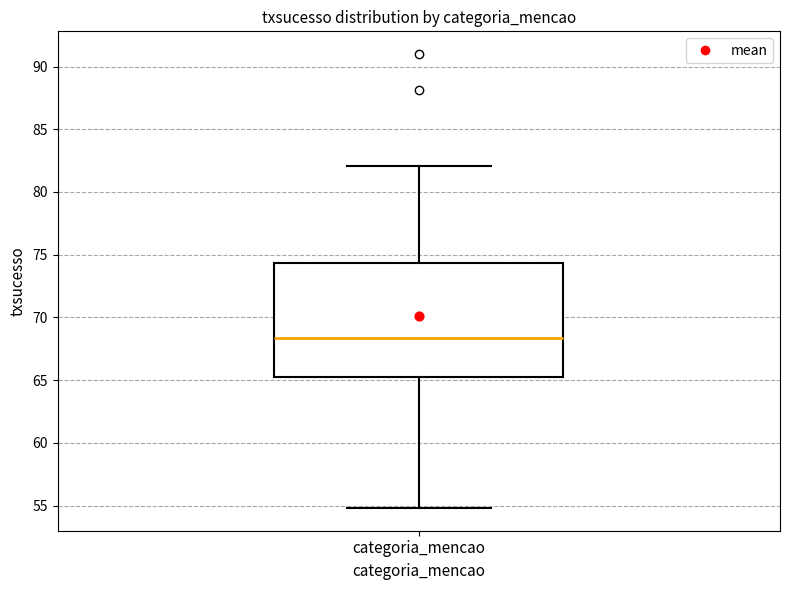

Read this box plot against the y-axis: the position of the median line, the range covered by the box, and the ends of both whiskers. The values are not printed on the chart, so give them approximately, as read against the axis.

median 68.5, box 65.5 to 74.5, whiskers 55.0 to 82.0